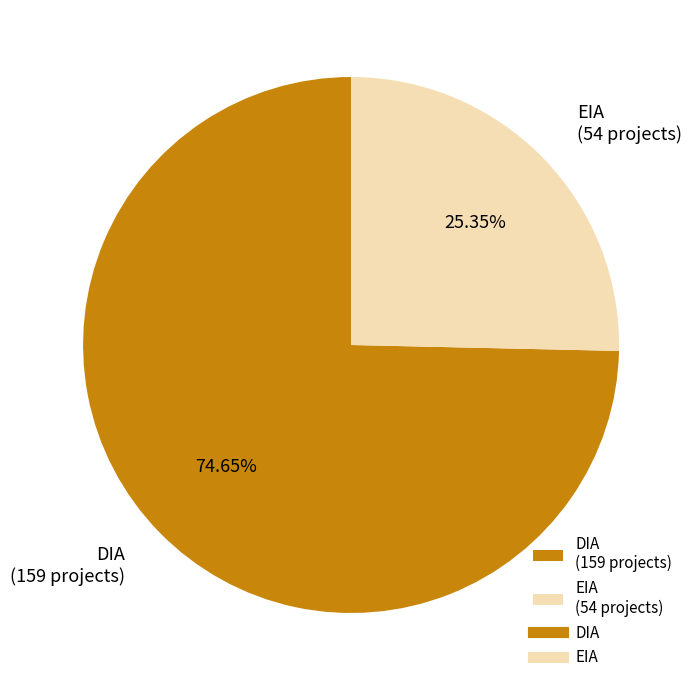

What is the largest slice in the pie chart?

DIA